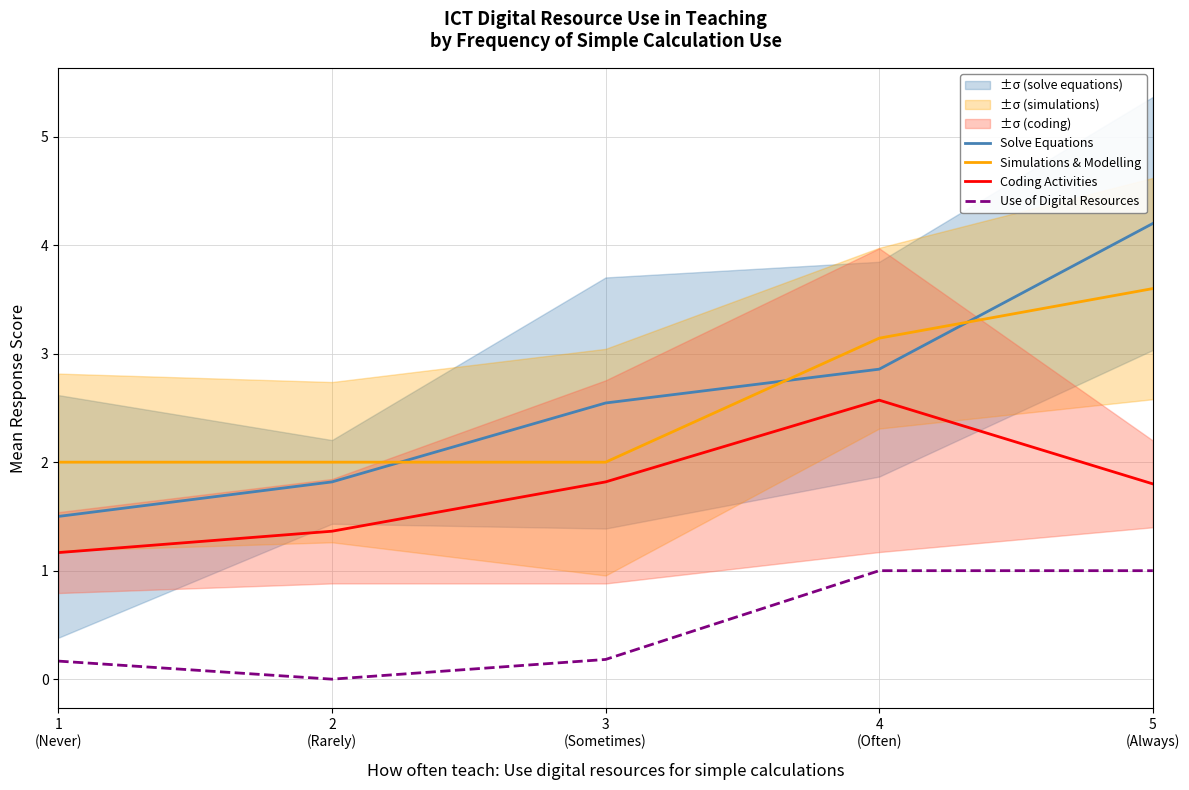

Reading right to left, transcribe all the data shown in this chart.

Solve Equations: 5
(Always)=4.2	4
(Often)=2.9	3
(Sometimes)=2.5	2
(Rarely)=1.8	1
(Never)=1.5
Simulations & Modelling: 5
(Always)=3.6	4
(Often)=3.1	3
(Sometimes)=2.0	2
(Rarely)=2.0	1
(Never)=2.0
Coding Activities: 5
(Always)=1.8	4
(Often)=2.6	3
(Sometimes)=1.8	2
(Rarely)=1.4	1
(Never)=1.2
Use of Digital Resources: 5
(Always)=1.0	4
(Often)=1.0	3
(Sometimes)=0.2	2
(Rarely)=0.0	1
(Never)=0.2